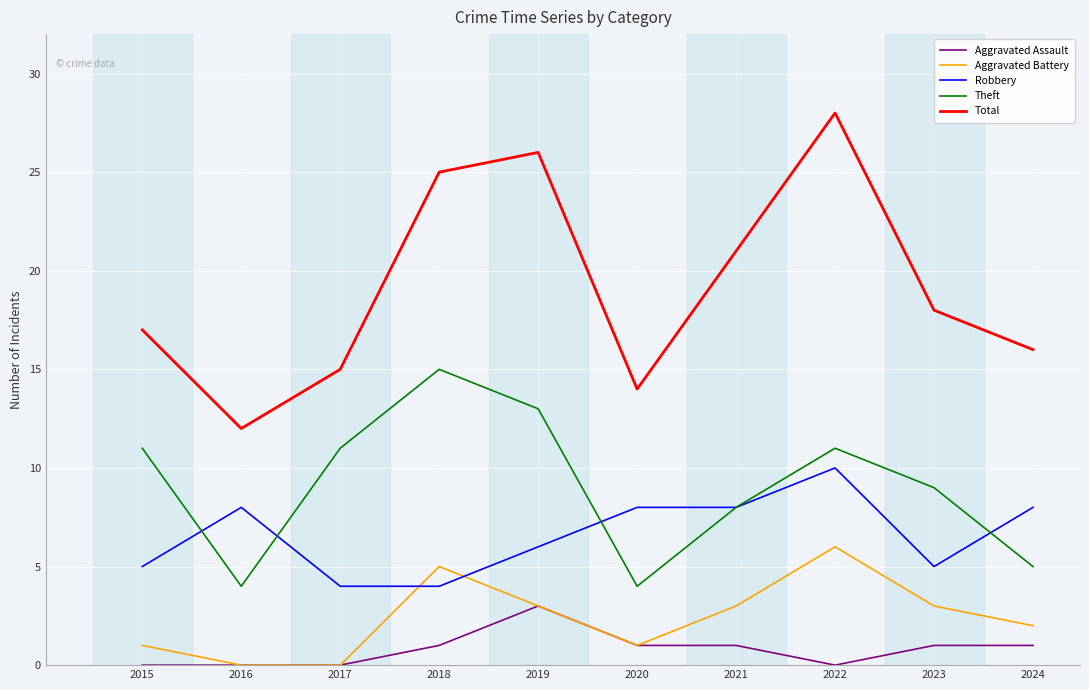

True or false: Aggravated Battery and Robbery intersect in this chart.

True